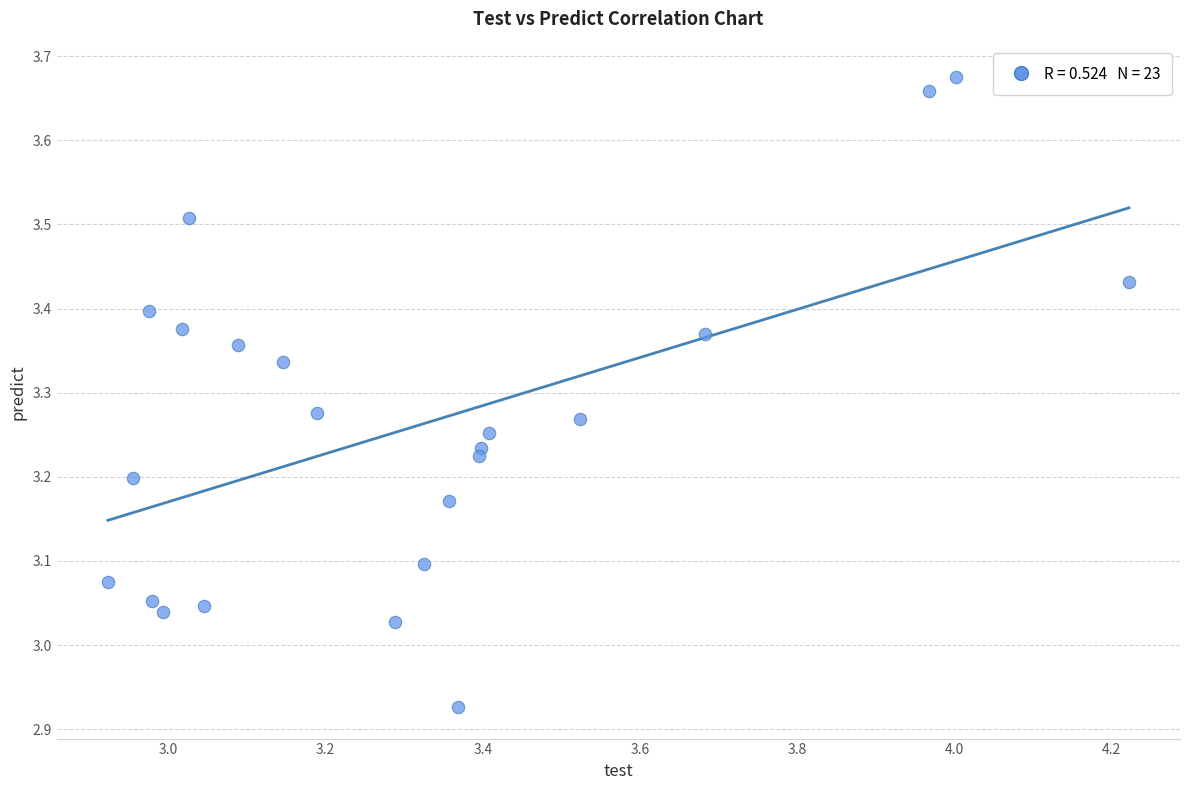

What is the range of X values (max minus min)?

1.3